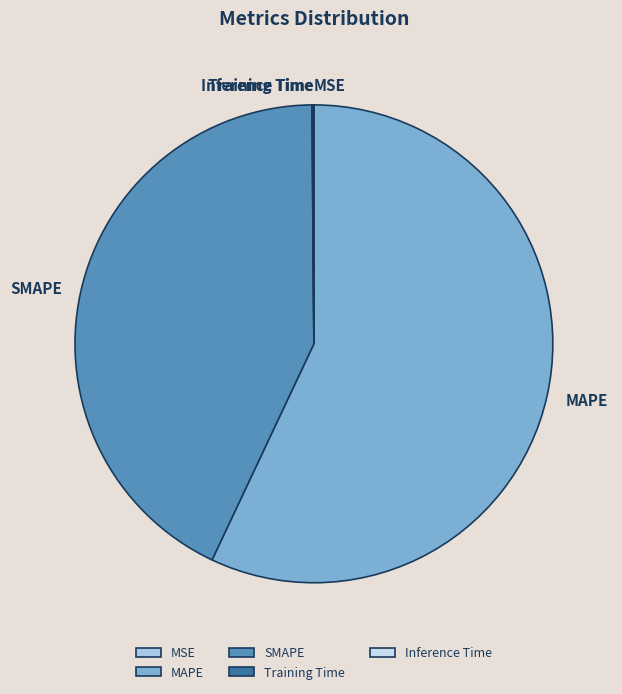

The MAPE slice represents 70% of the pie. True or false?

False